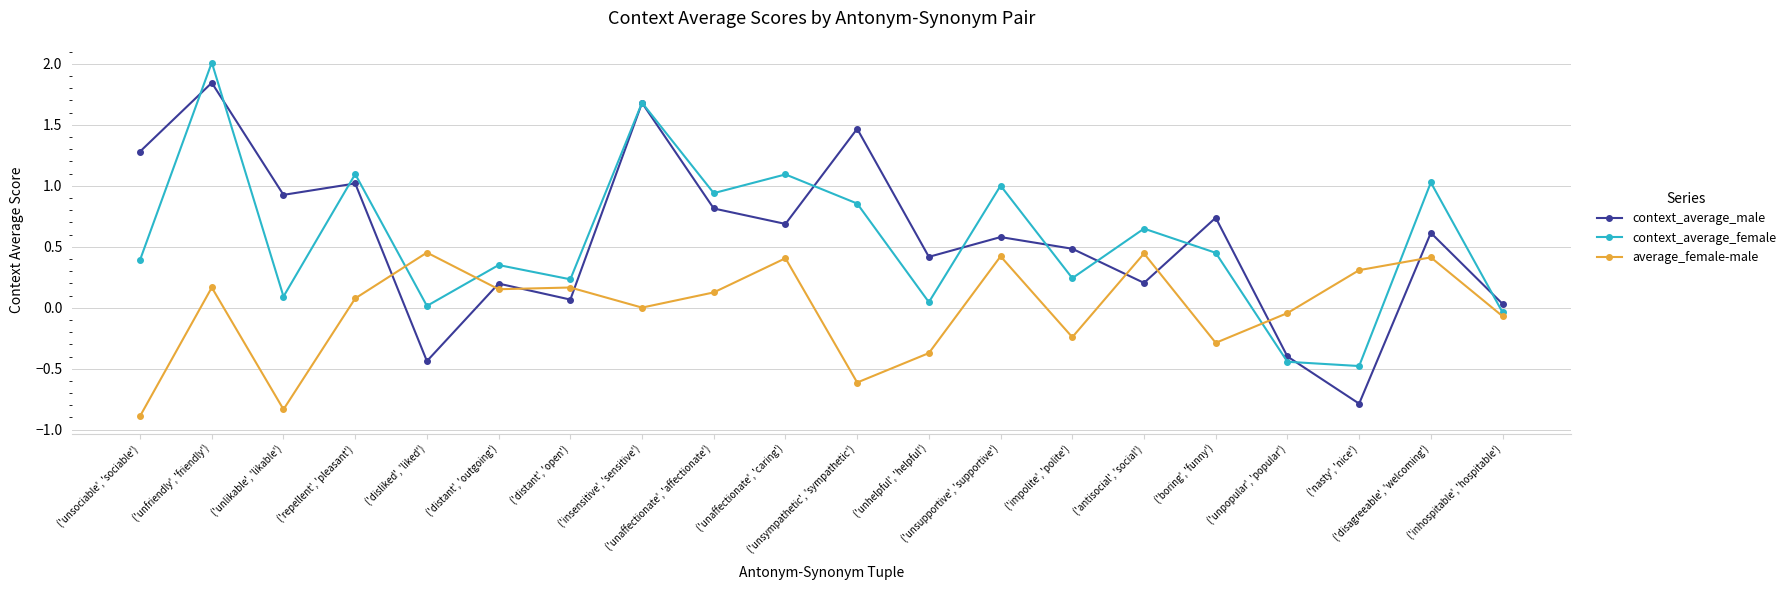

How many values in context_average_female are below zero?

3